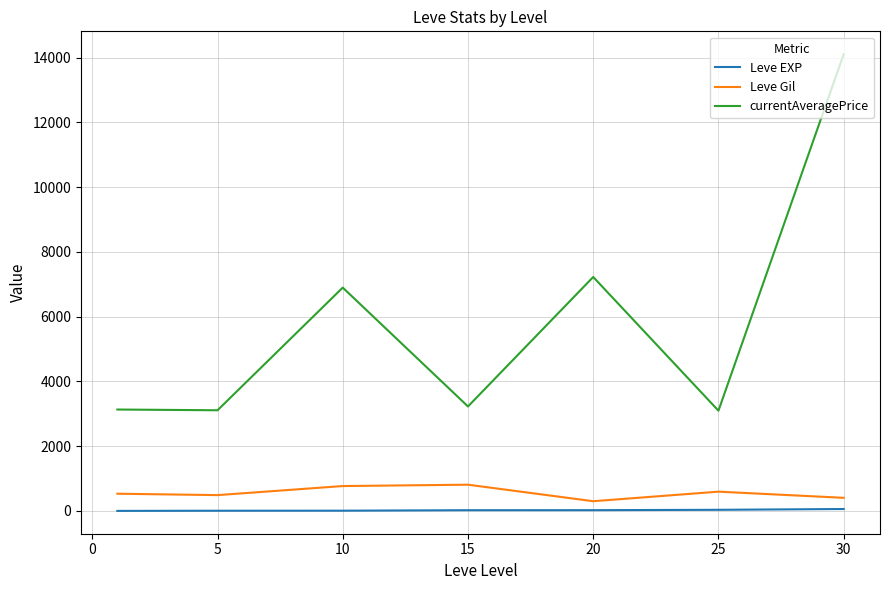

Which series has the largest range (max minus min)?

currentAveragePrice